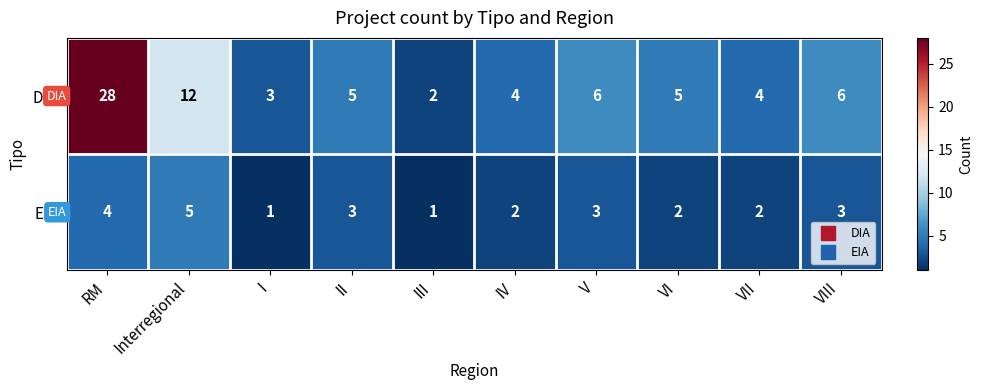

Is it true that DIA equals 3 at I?

True